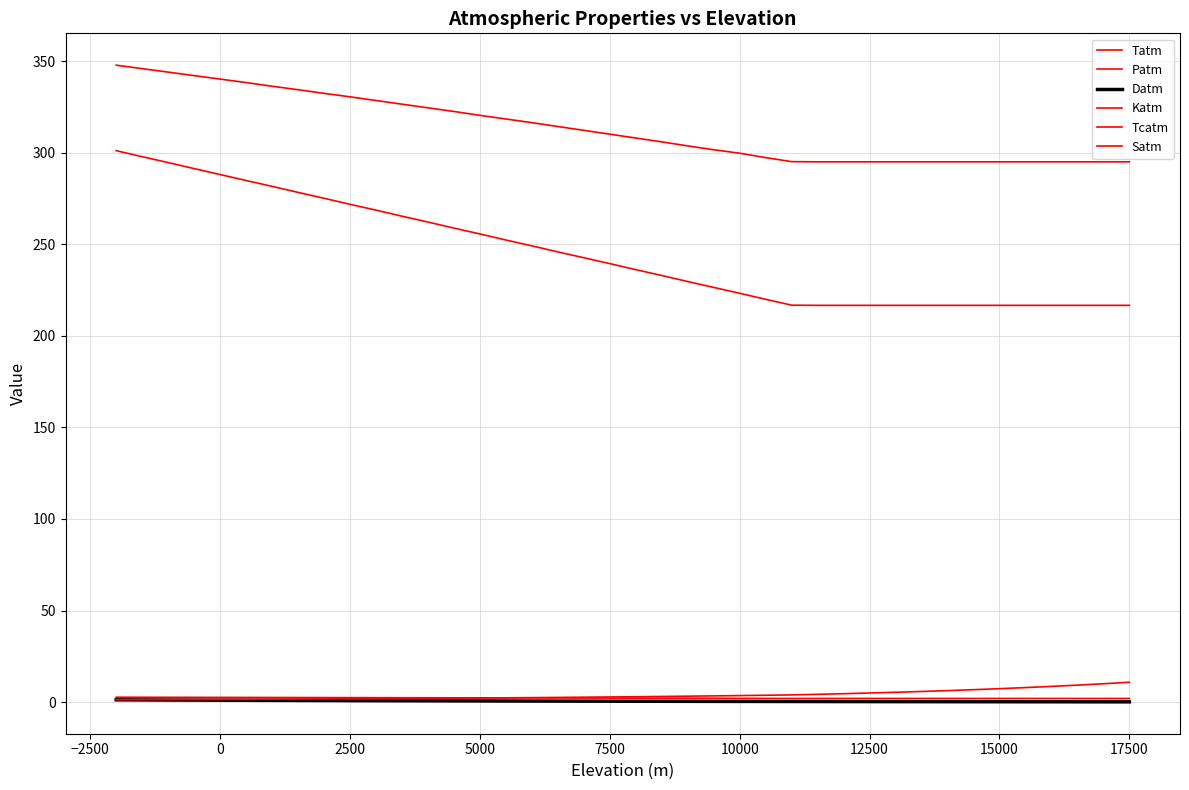

True or false: Patm and Katm intersect in this chart.

True